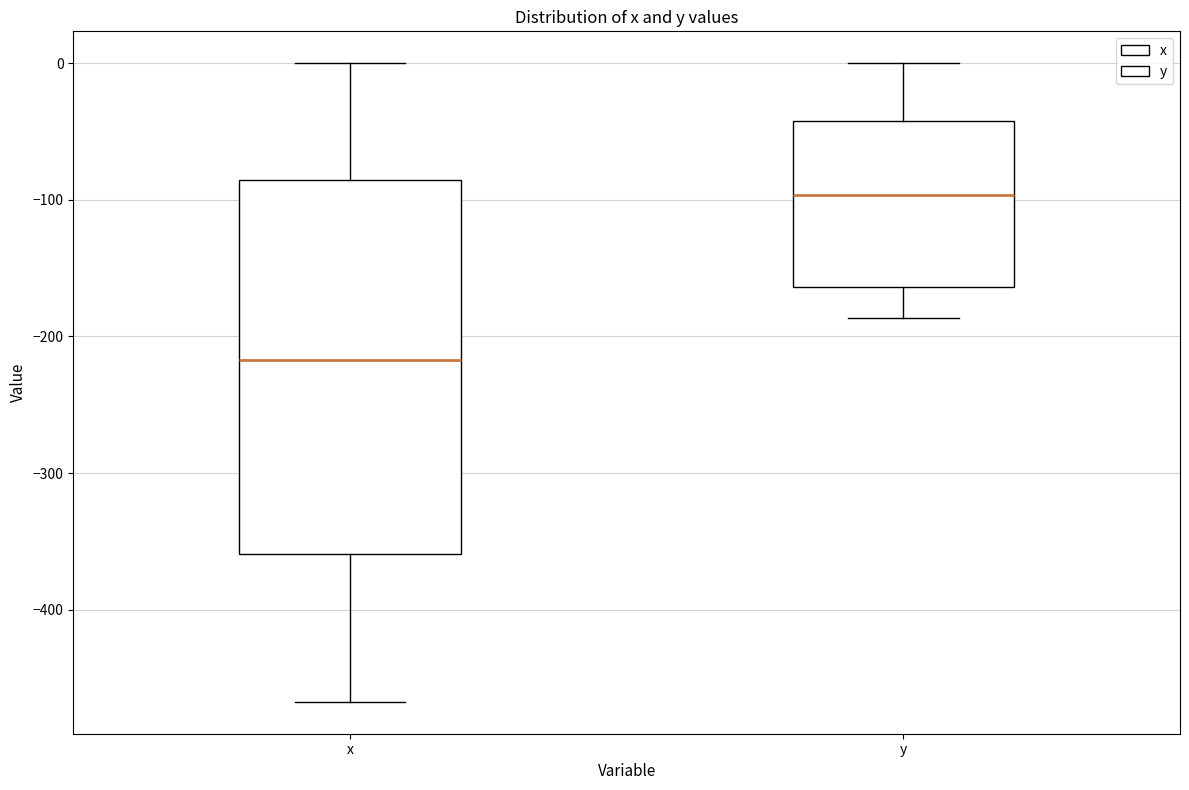

Where does the lower whisker of the box for y end on the y-axis? The values are not printed on the chart, so give them approximately, as read against the axis.

-190